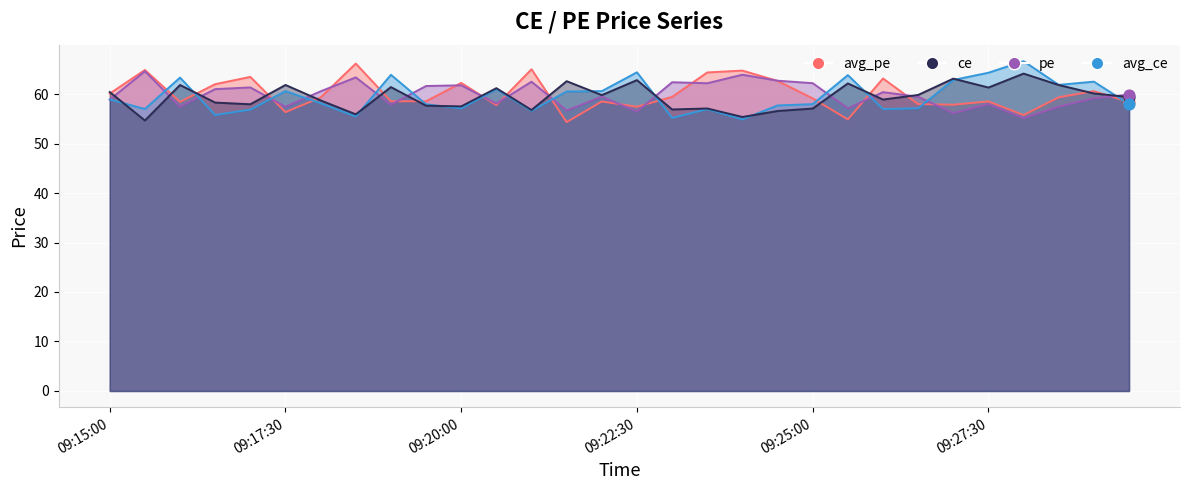

Which series contains the lowest Y value?

avg_pe